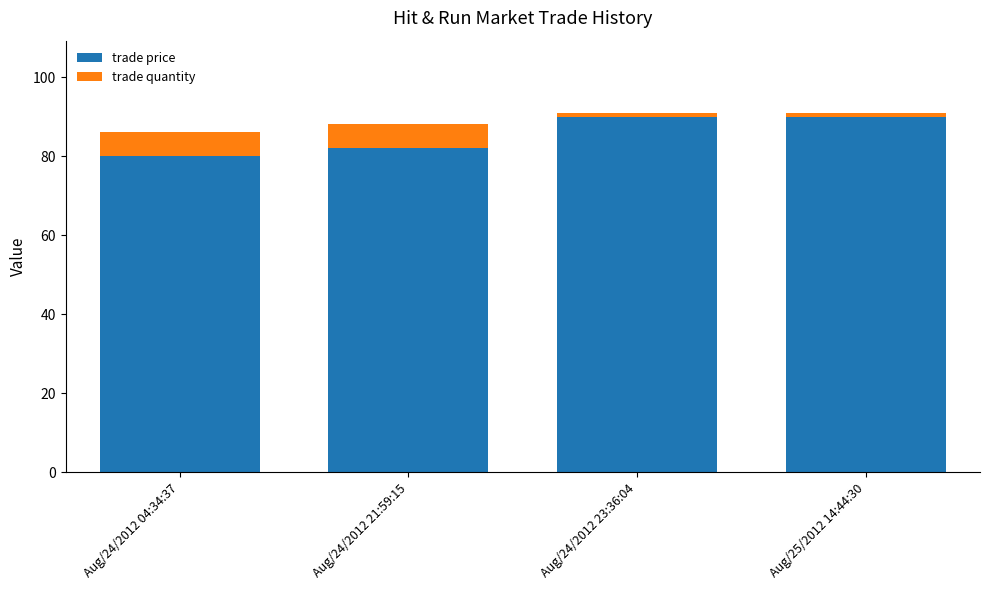

Count the trade price values in the range 82 to 90.

3